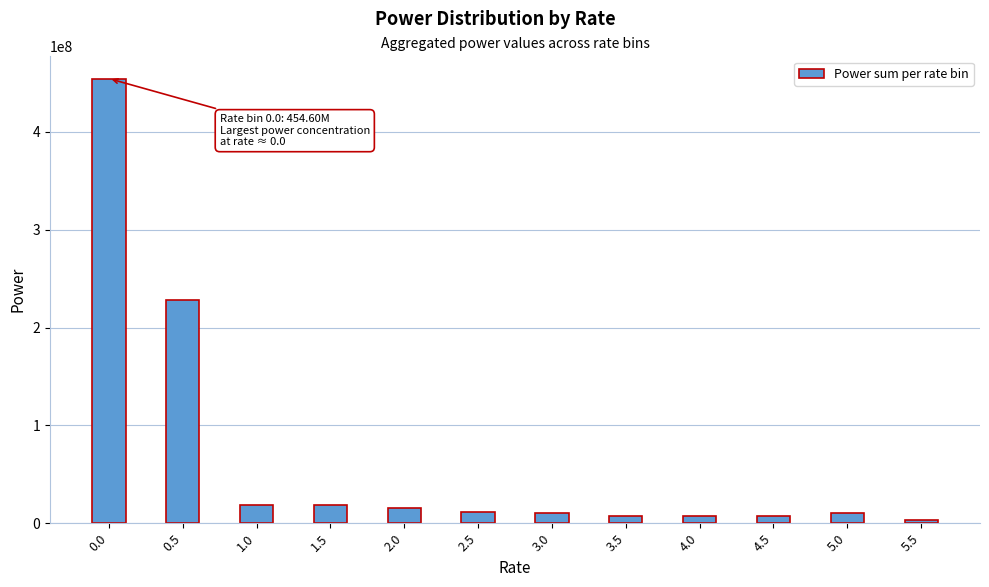

Is it true that the value at 2.0 is 15200000.0?

True